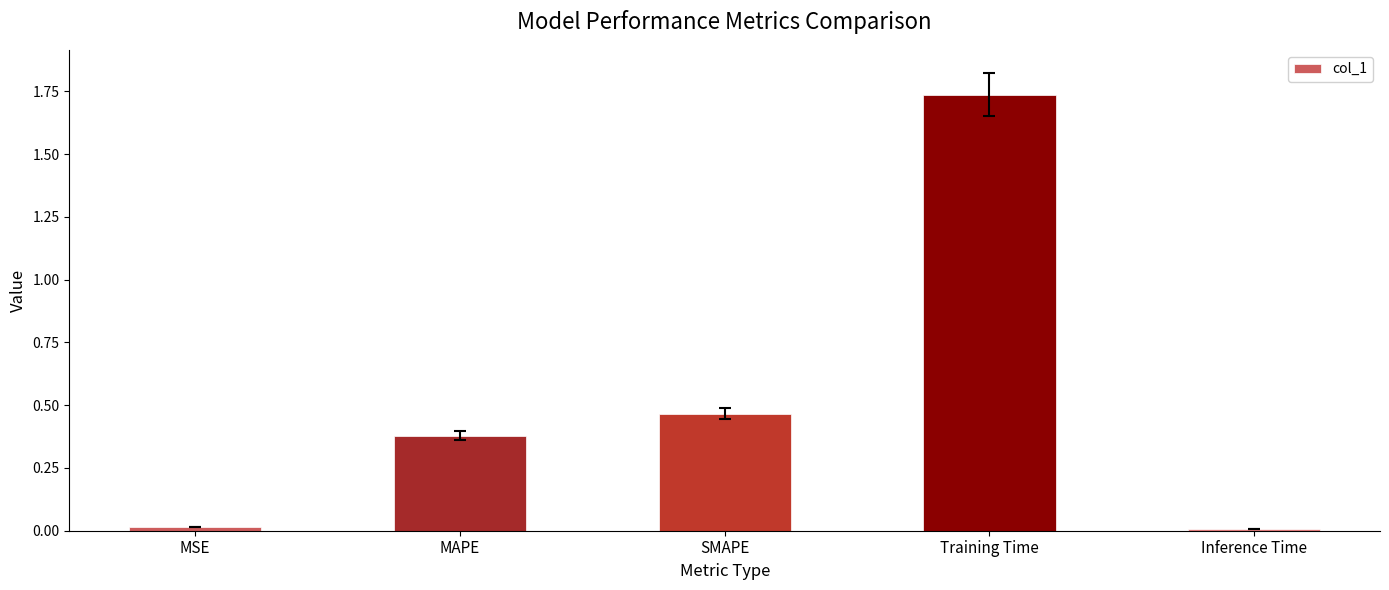

True or false: the data shows 3.1 at Training Time.

False